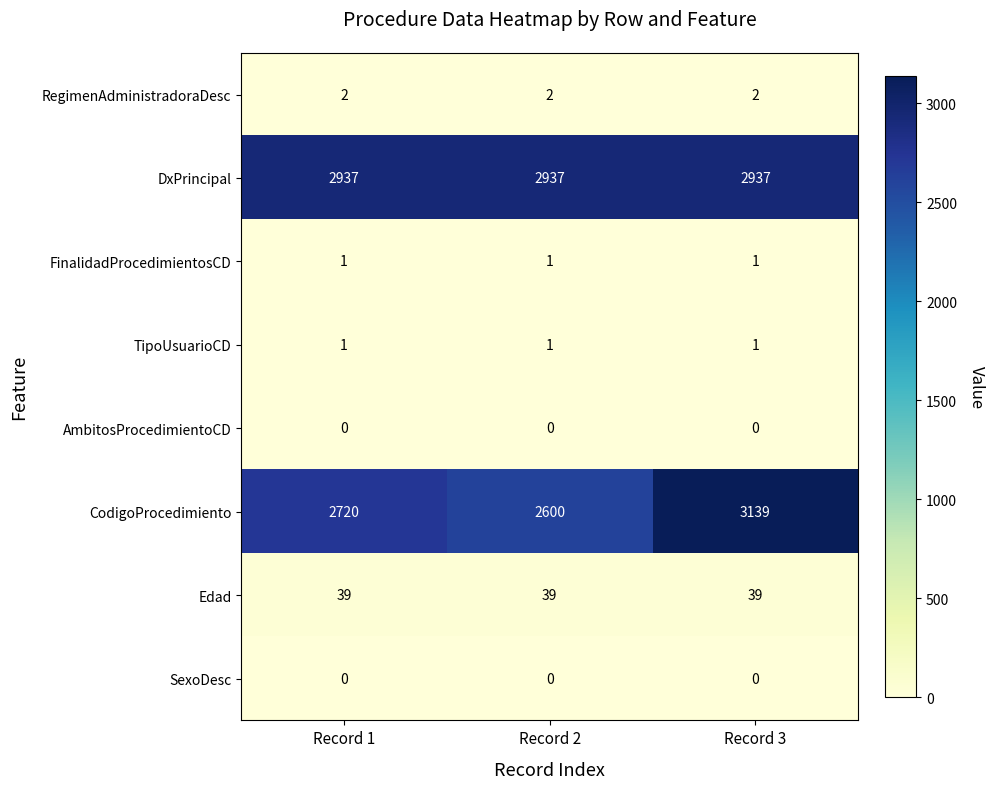

What is the sum of all TipoUsuarioCD values?

3